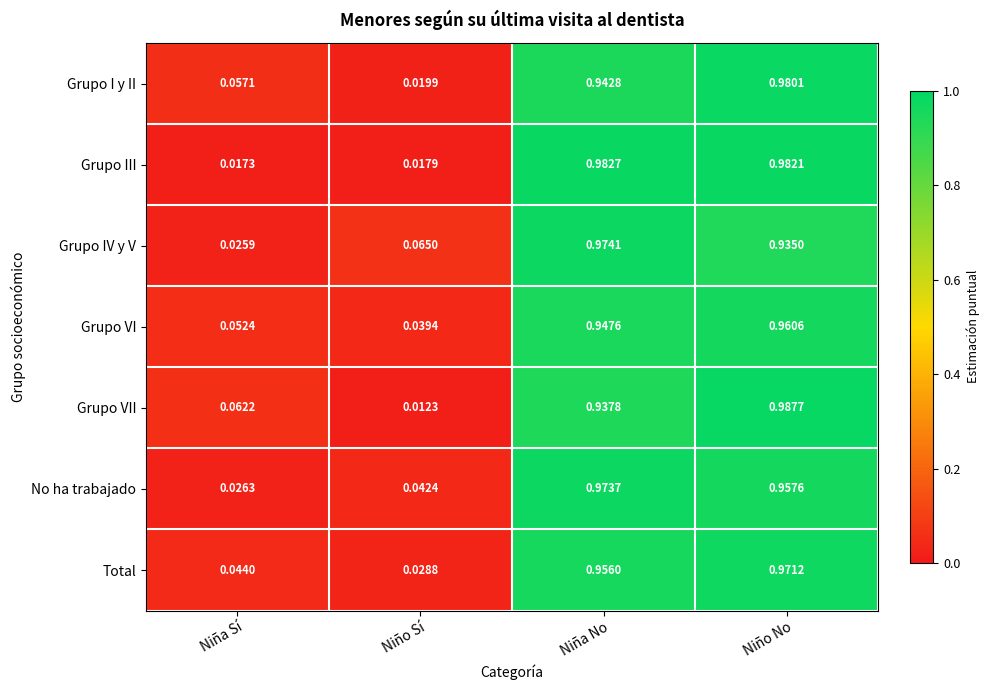

How many series are shown in this chart?

7